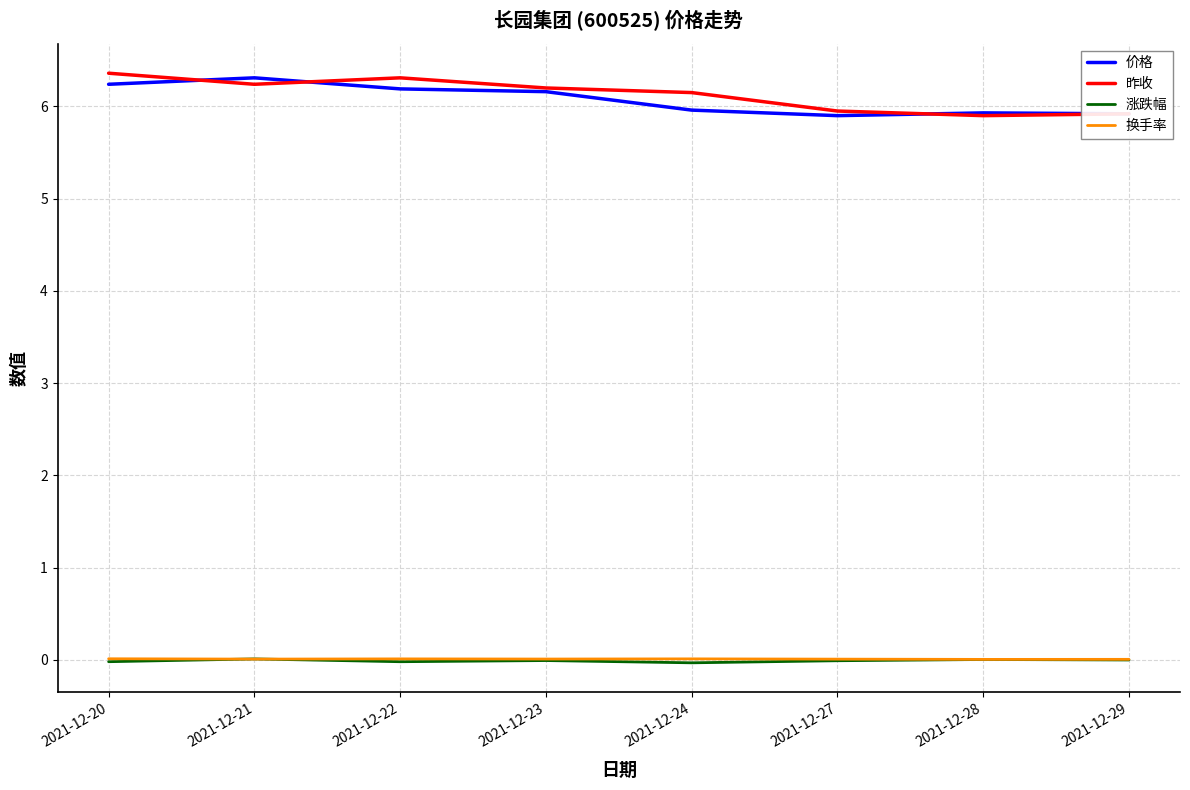

The 价格 series shows 6.2 at 2021-12-23. True or false?

True